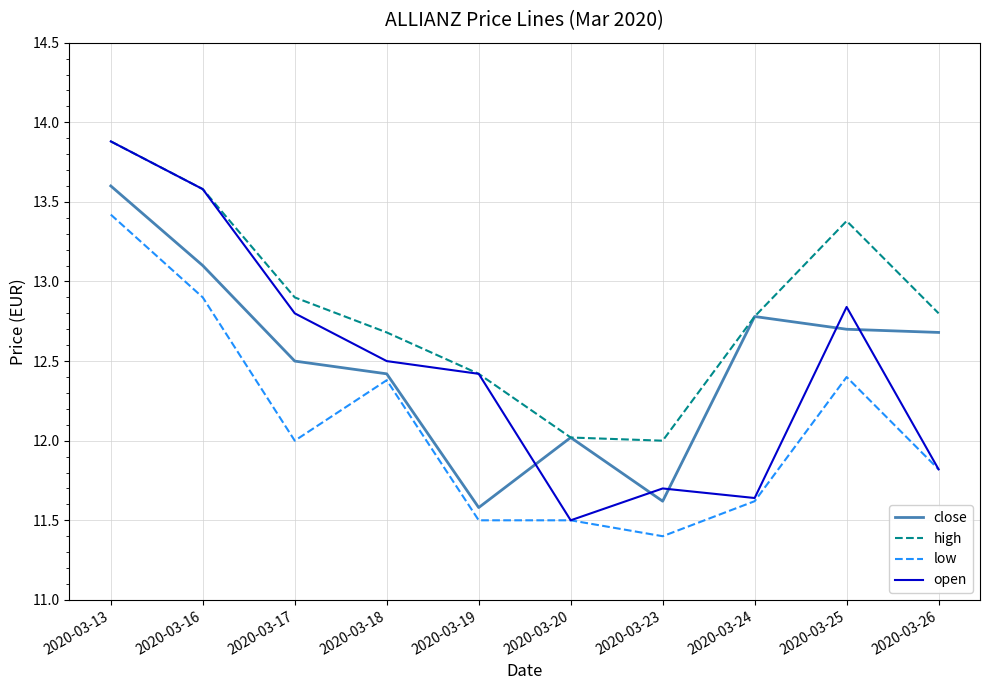

Which category has the lowest value in the open series?

2020-03-20